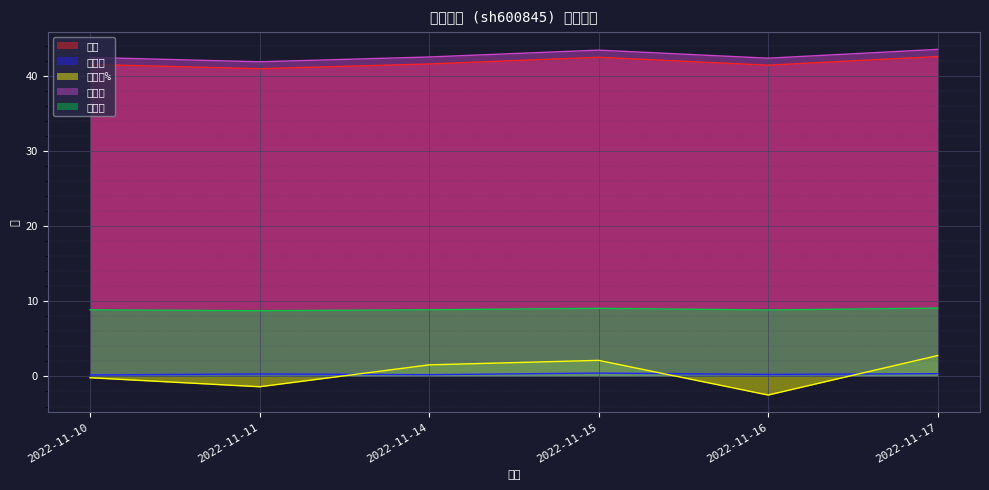

What is the approximate value of 价格 at 2022-11-16?

41.4